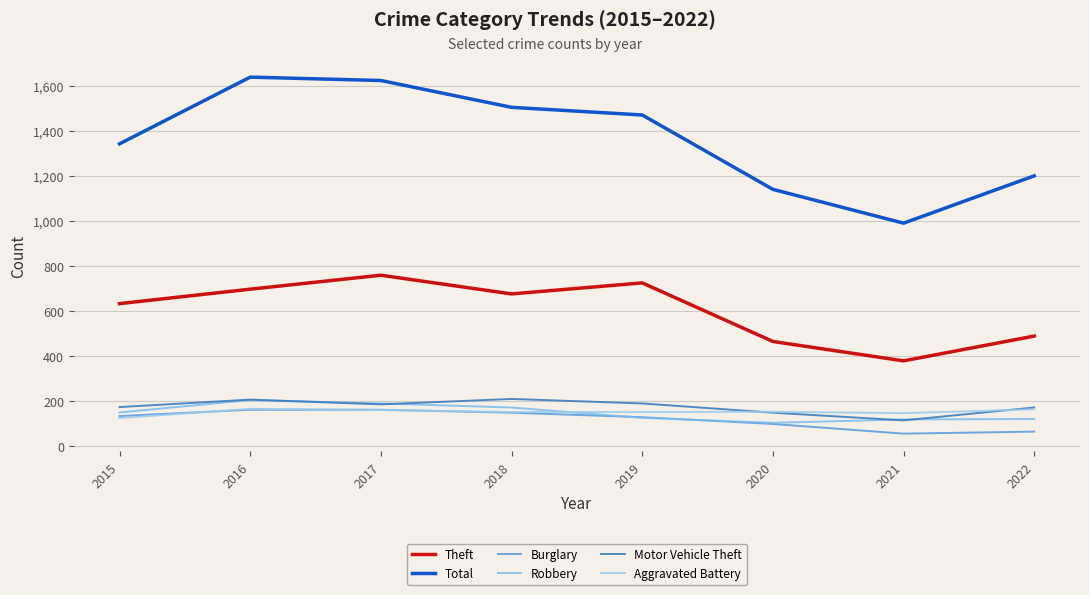

Where is Robbery nearest to the value 155?

2015